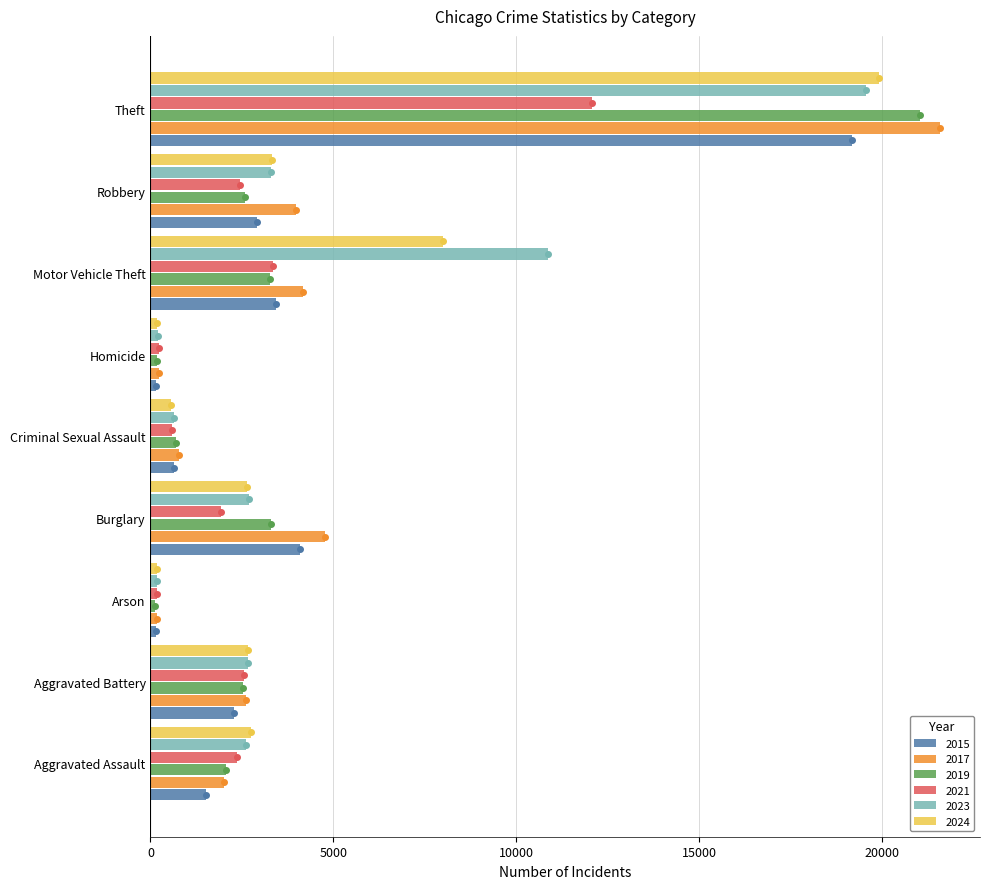

Which series has the widest spread of values?

2017